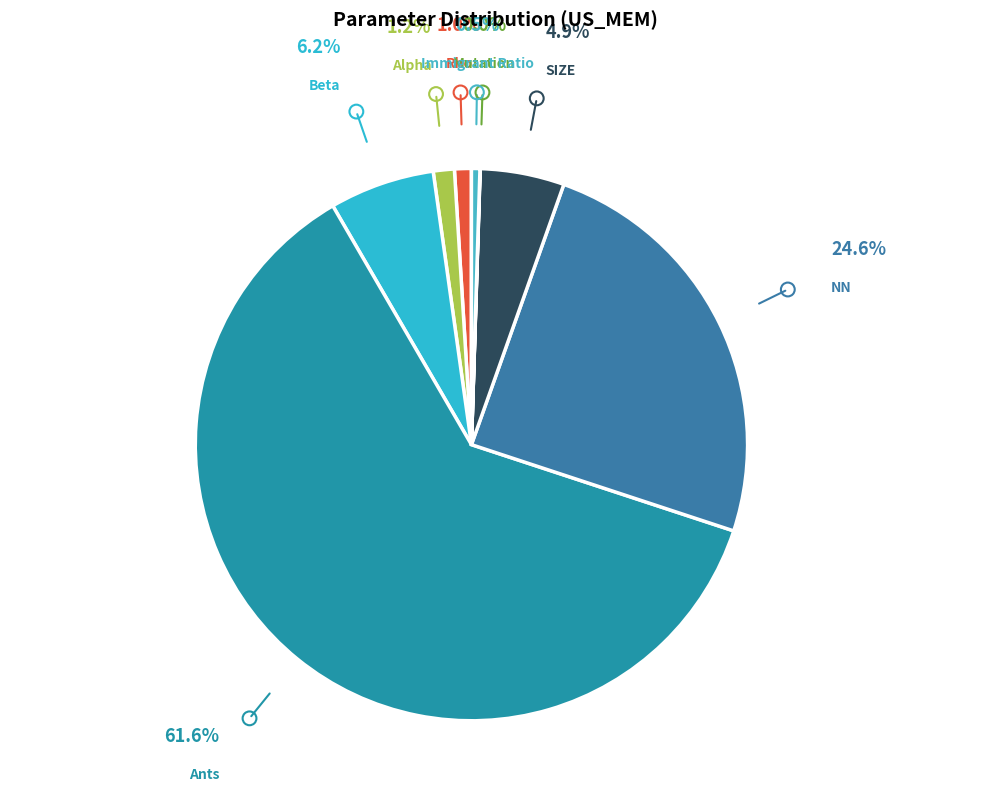

Which has a higher value, Immigrant Ratio or SIZE?

SIZE